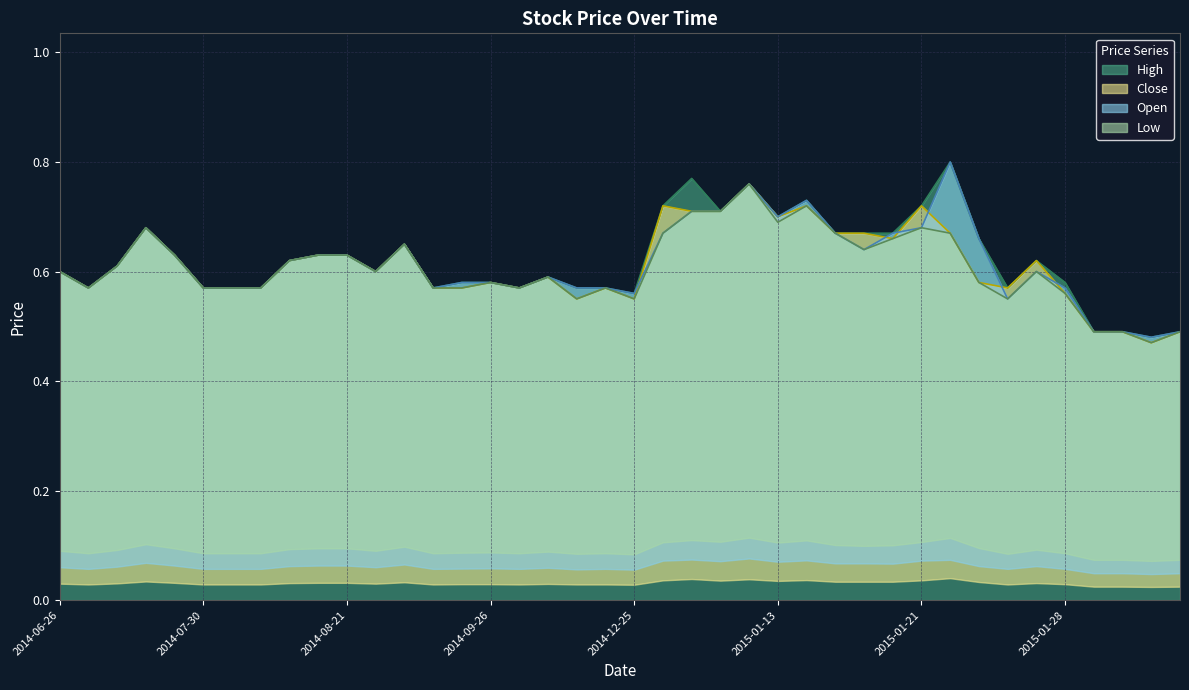

What is the average value of the Open series?

0.6